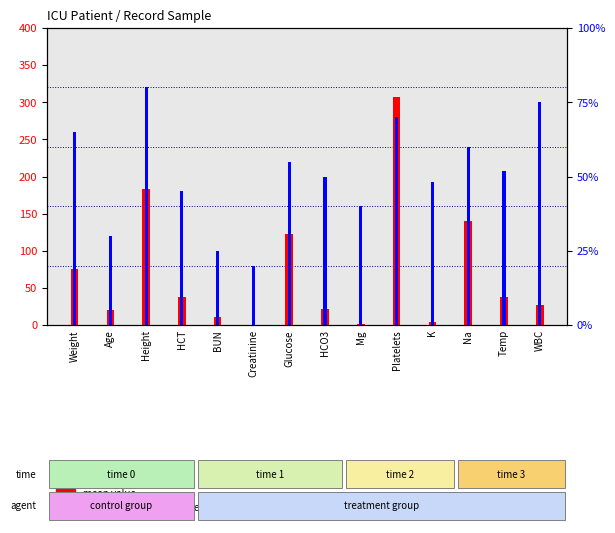

How many bars are there in each group?

2